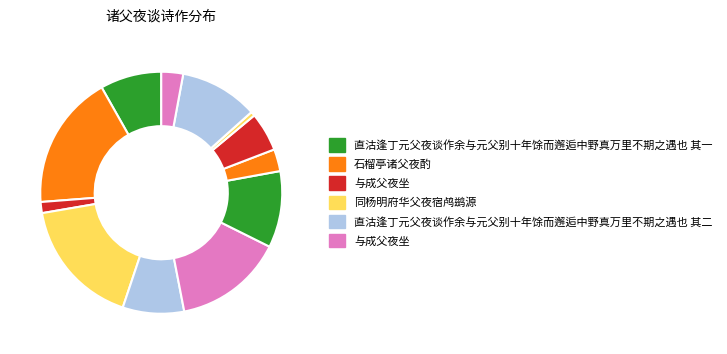

How many segments does this pie chart have?

12